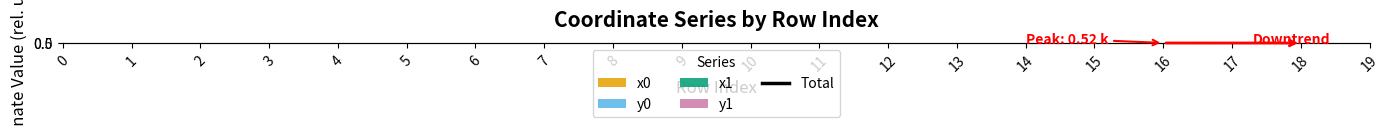

How many lines are shown in the chart?

1